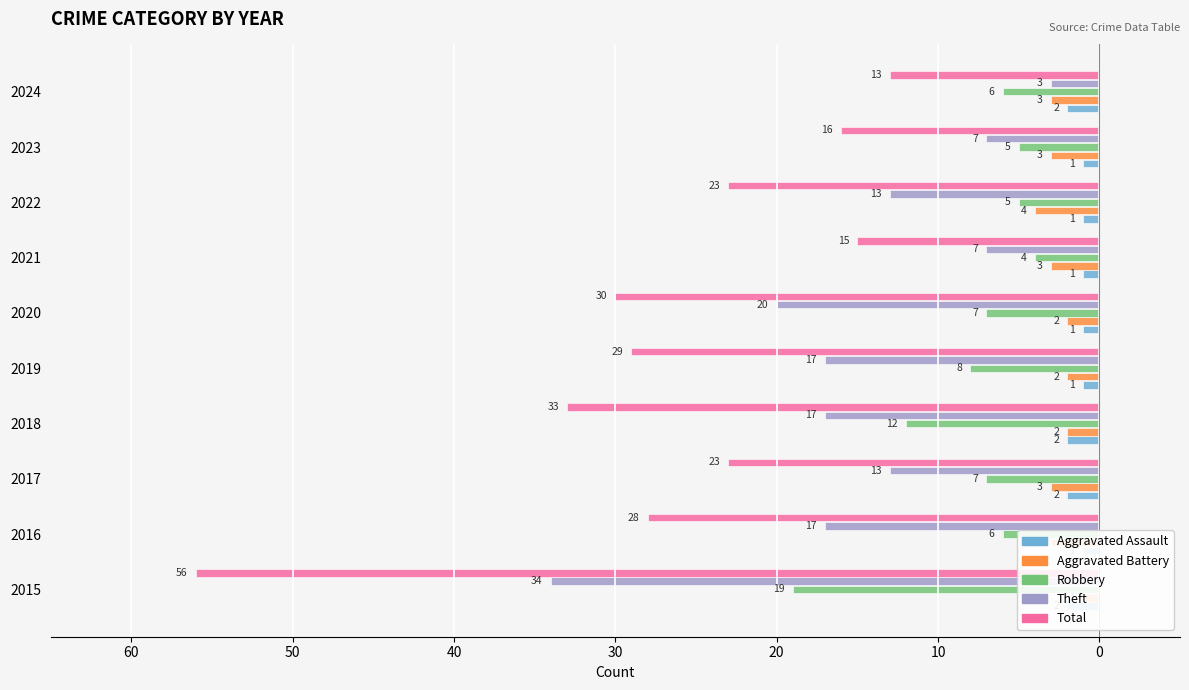

True or false: Aggravated Assault has a value of 0 at 2021.

False